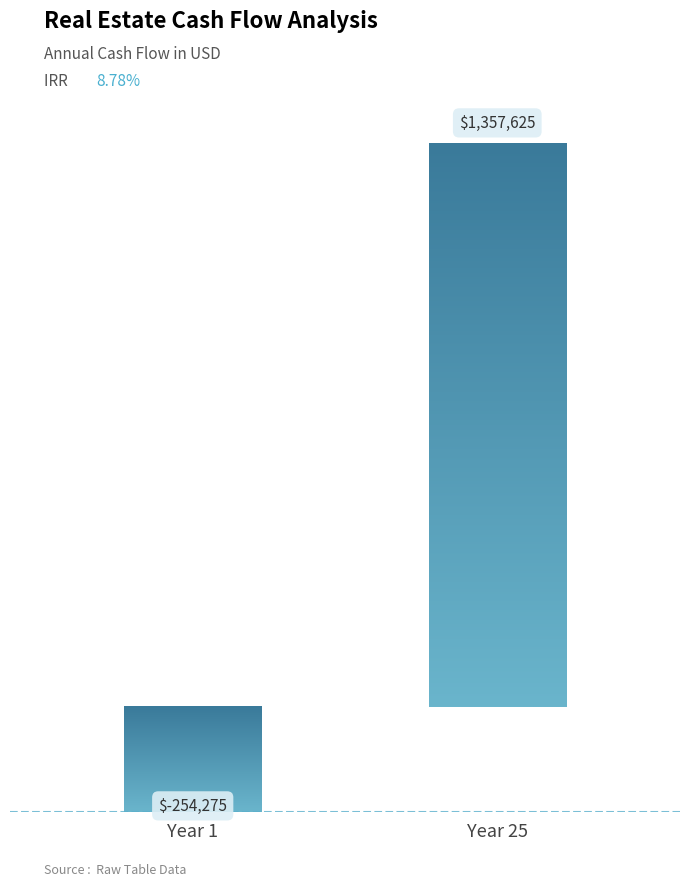

How many categories are shown in the chart?

1